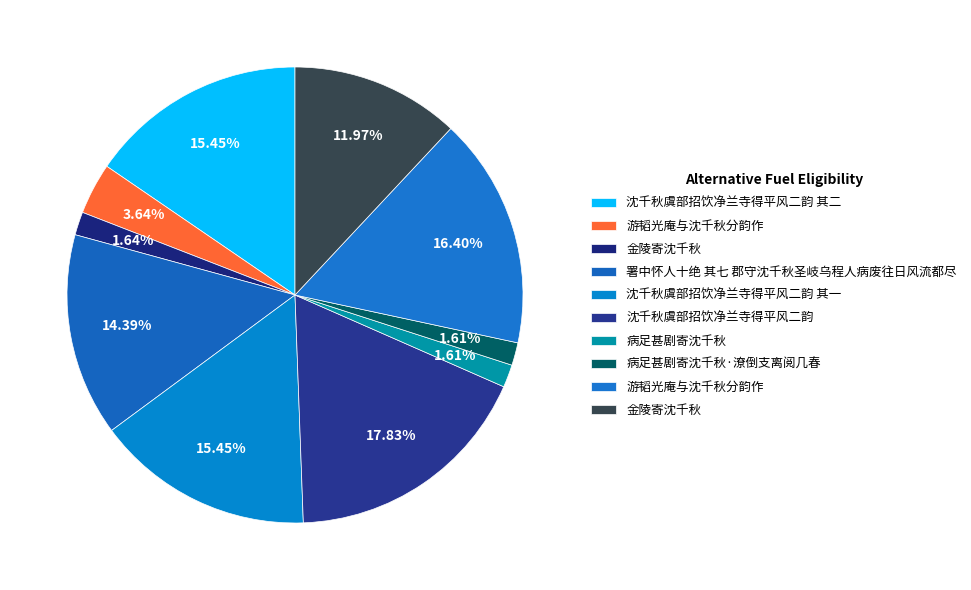

To the nearest percent, what is the average slice percentage?

10%